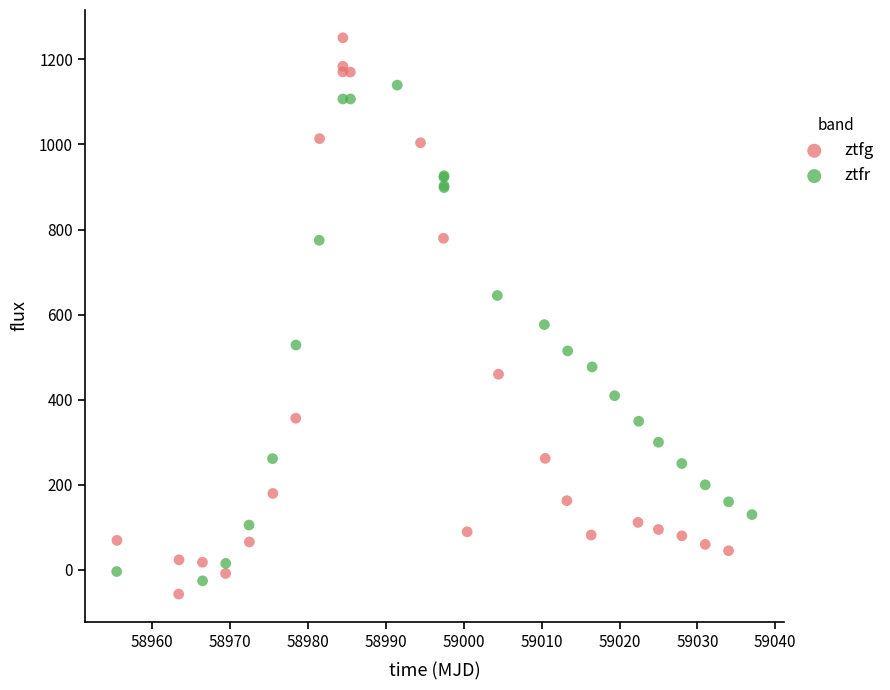

Which series reaches the maximum Y coordinate?

ztfg